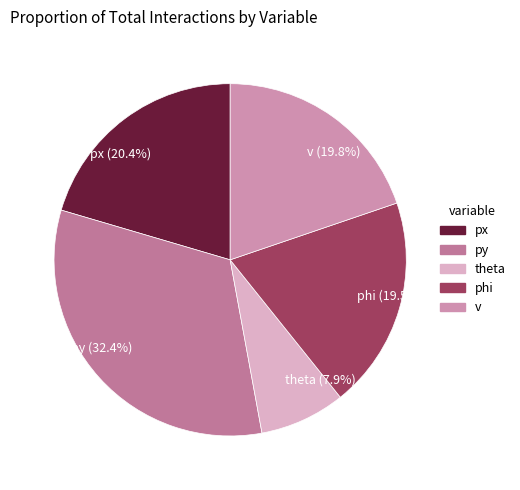

Do v and phi together represent more than half of the pie?

No